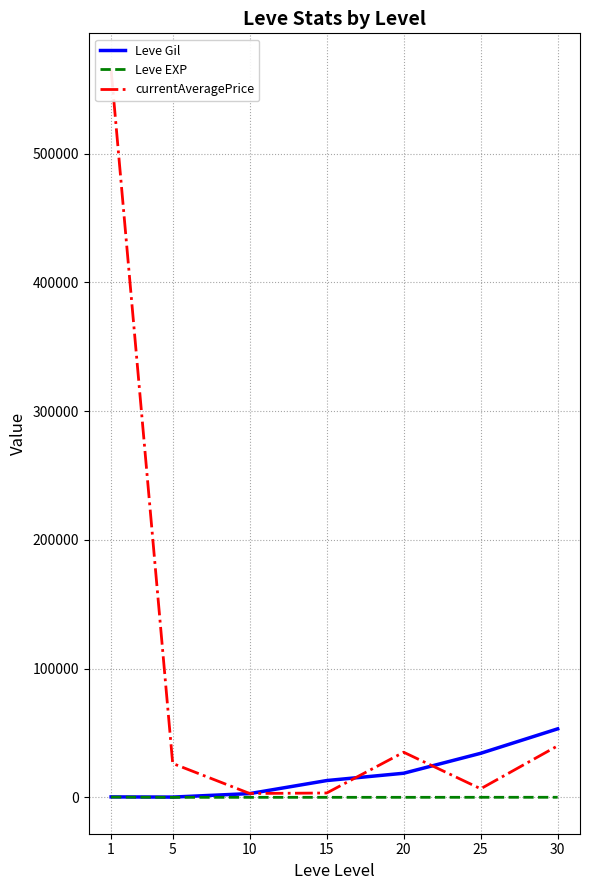

What is the average value of the Leve EXP series?

48.9